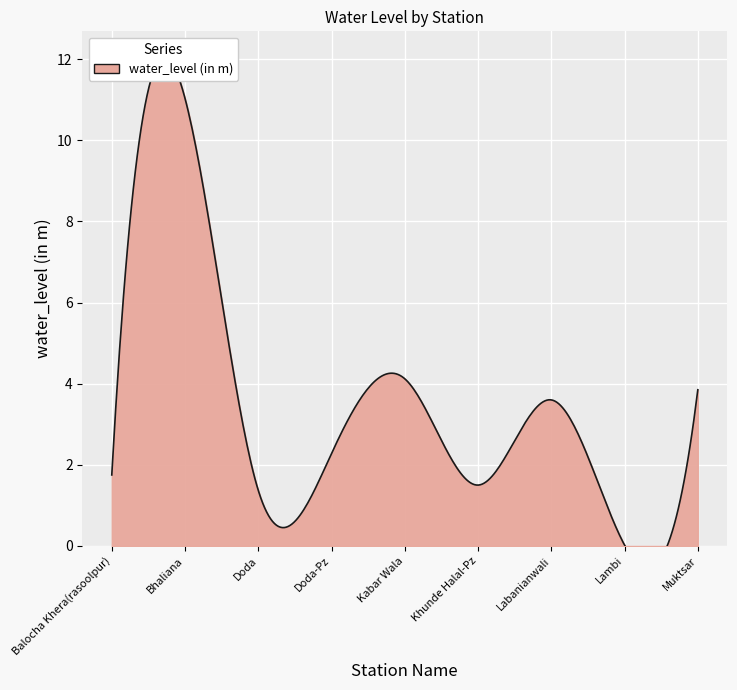

What is the approximate value at Kabar Wala?

4.1